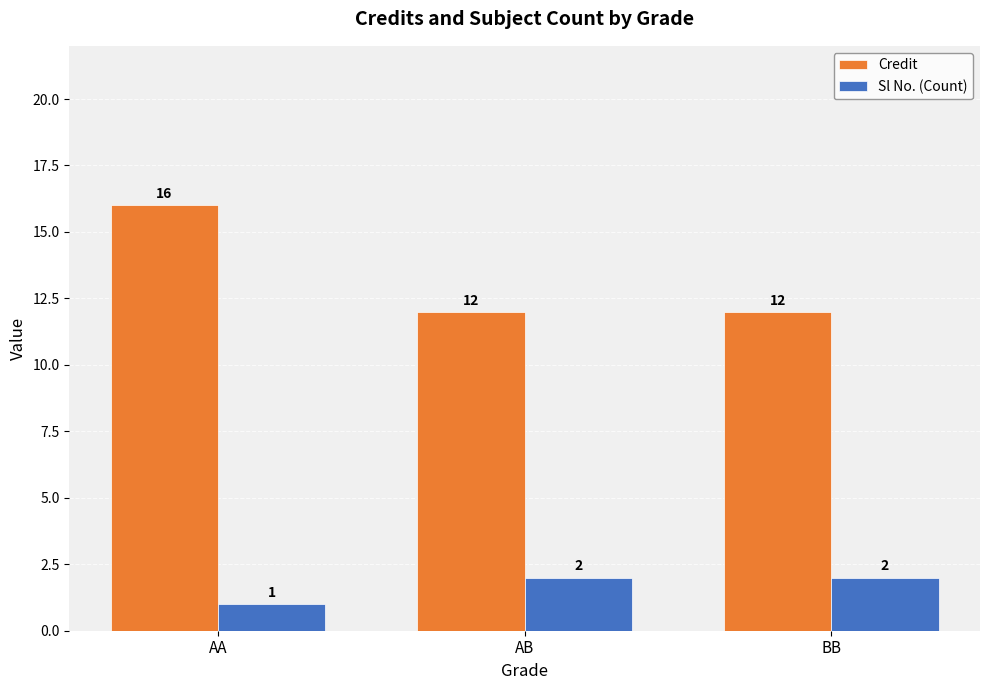

What is the value of the Credit bar at the 3rd from the left?

12